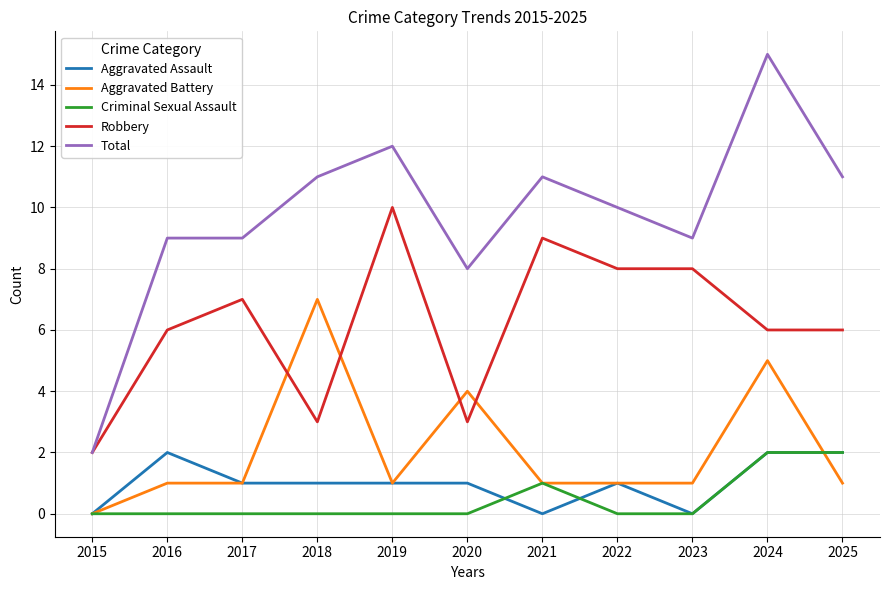

What are all the series names shown in the legend?

Aggravated Assault, Aggravated Battery, Criminal Sexual Assault, Robbery, Total